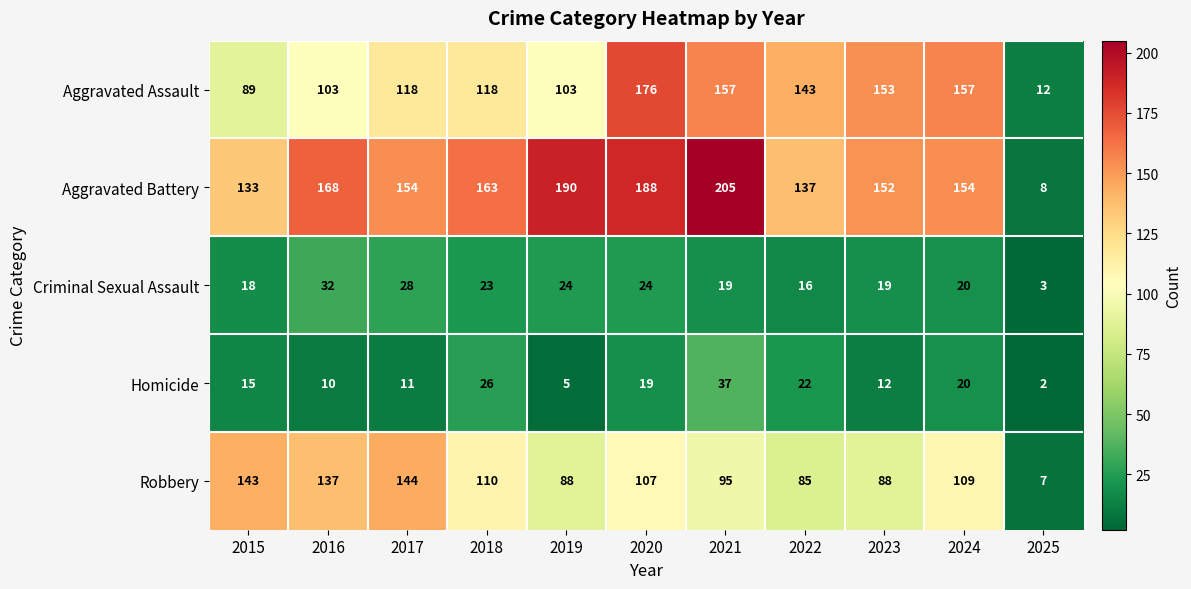

The value of Homicide at 2017 is 18. True or false?

False